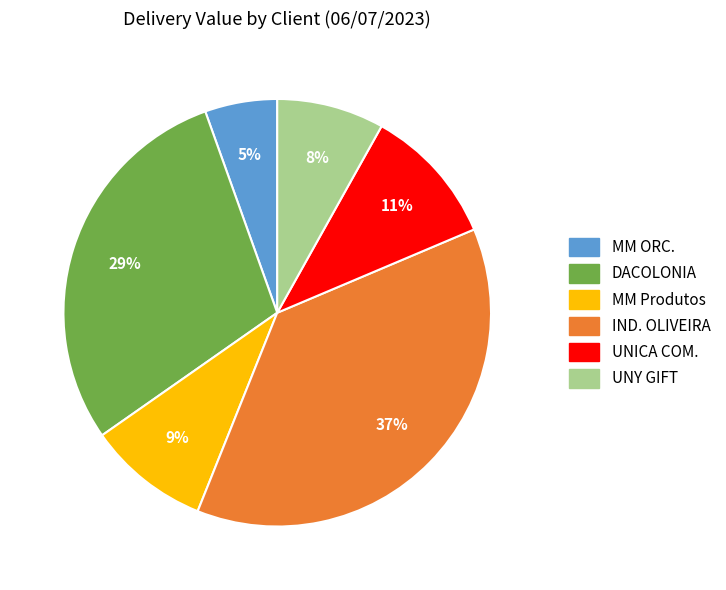

Is there a majority slice in this chart?

No